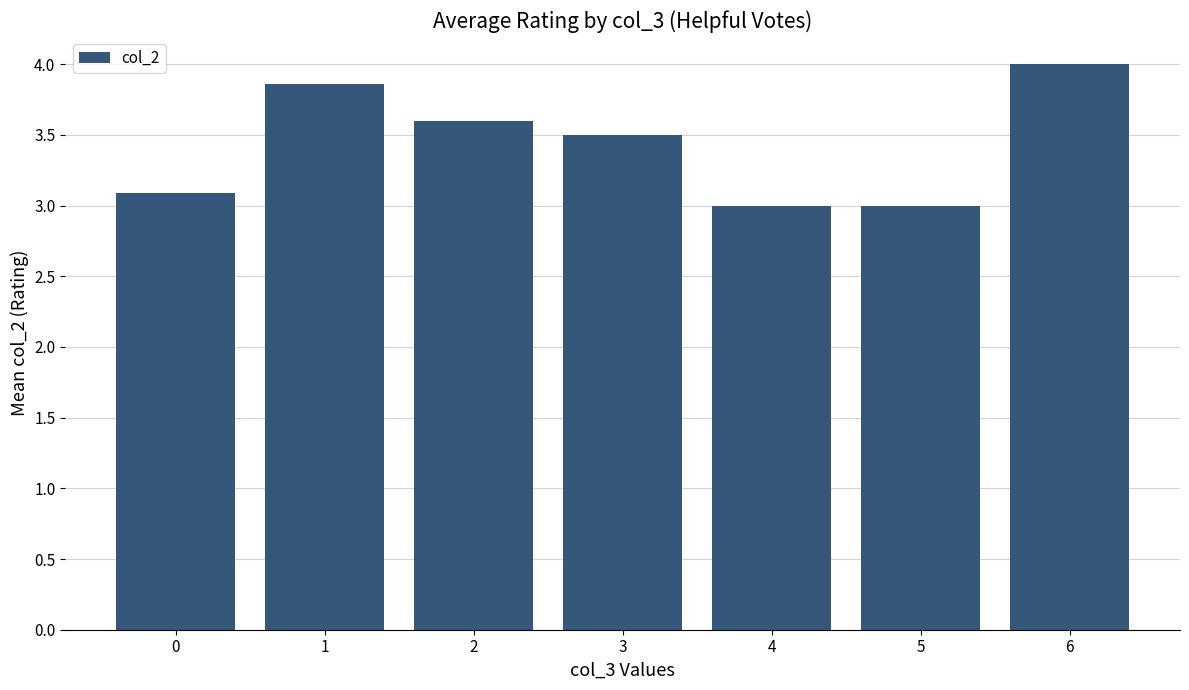

What is the ratio of the value at 0 to the value at 4?

1.0